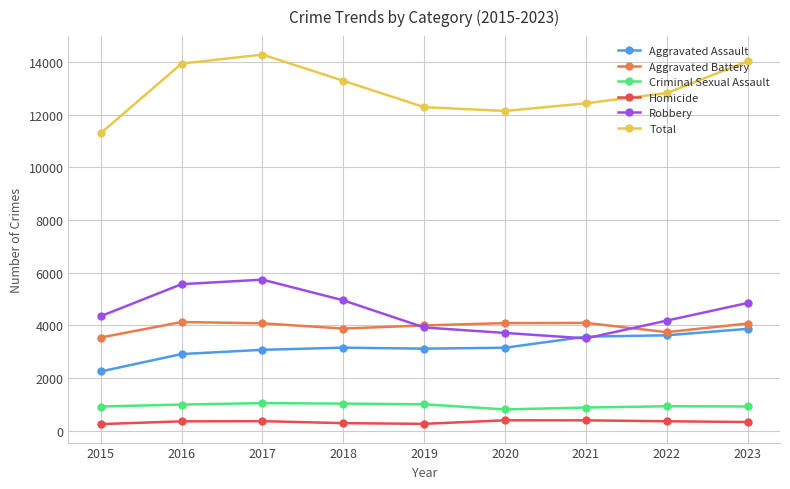

What is the lowest value of the Aggravated Battery series?

3539